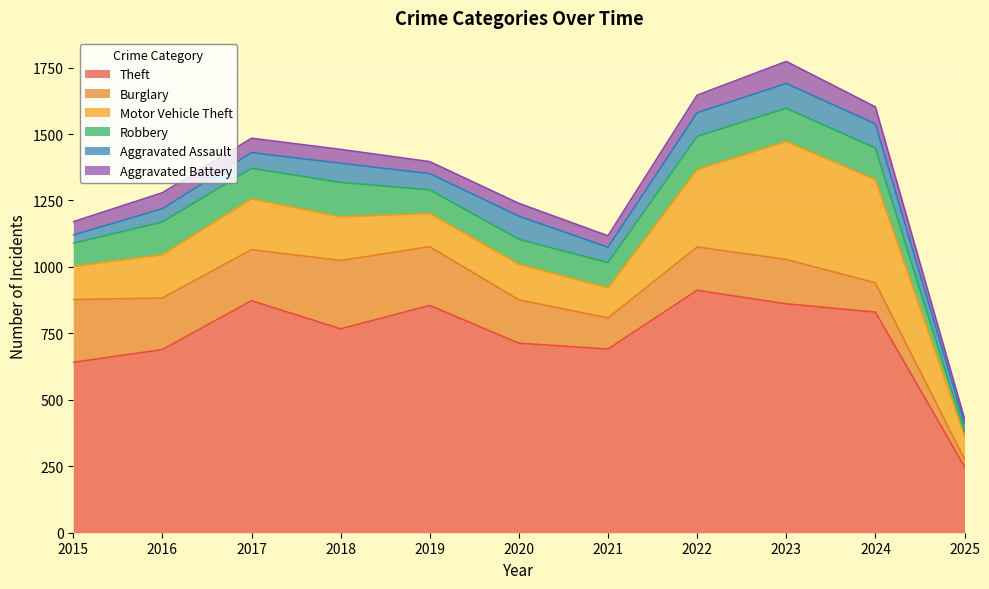

What is the spread (max minus min) of values at 2020?

665